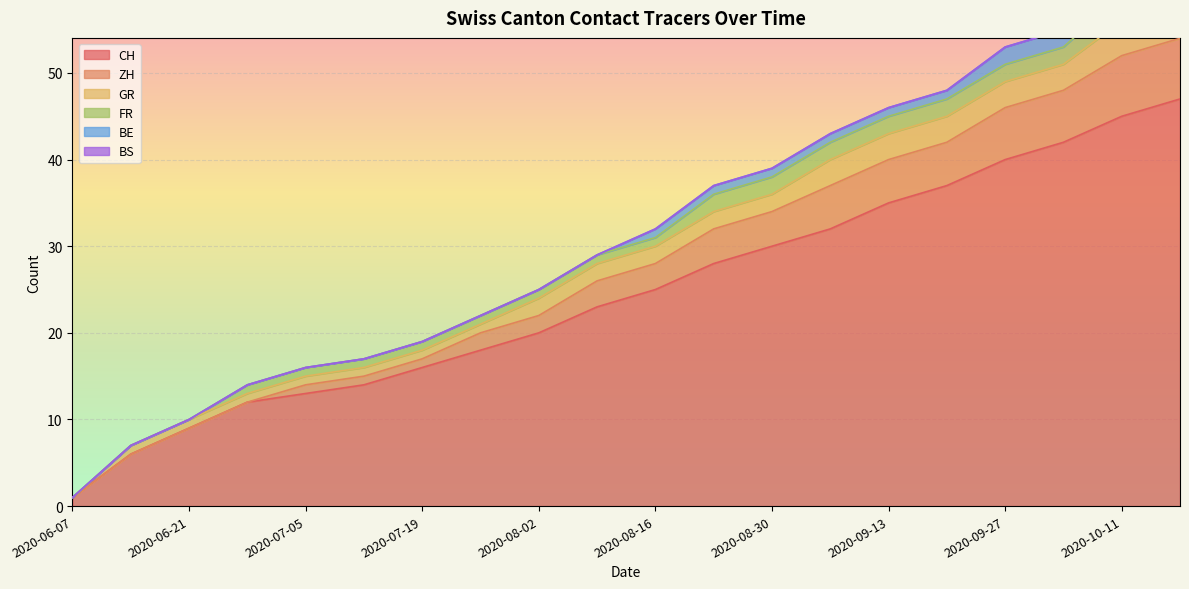

True or false: ZH has more than 0 points higher than both neighbors.

False